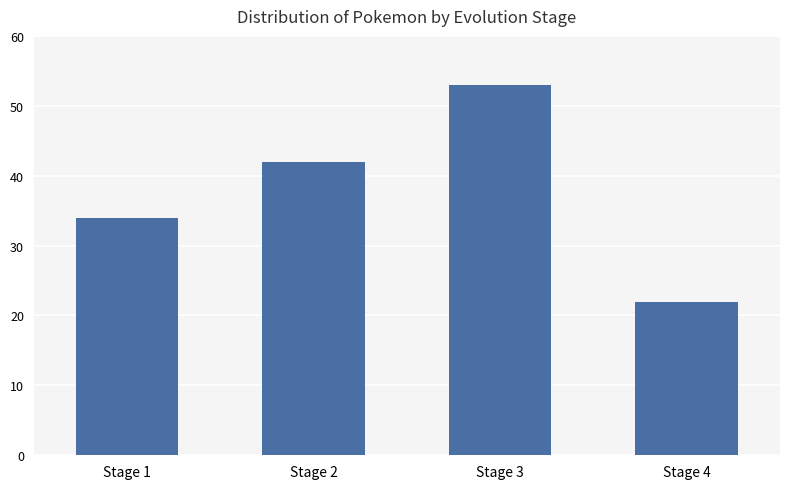

Are the bars horizontal?

No